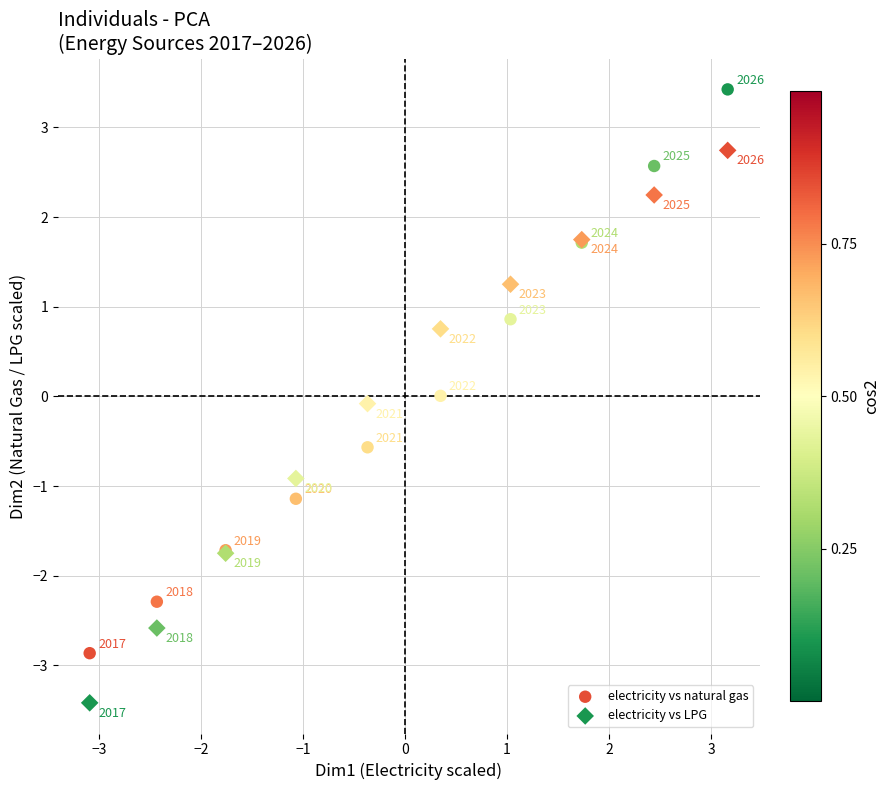

Which series has the widest spread of Y values?

electricity vs natural gas